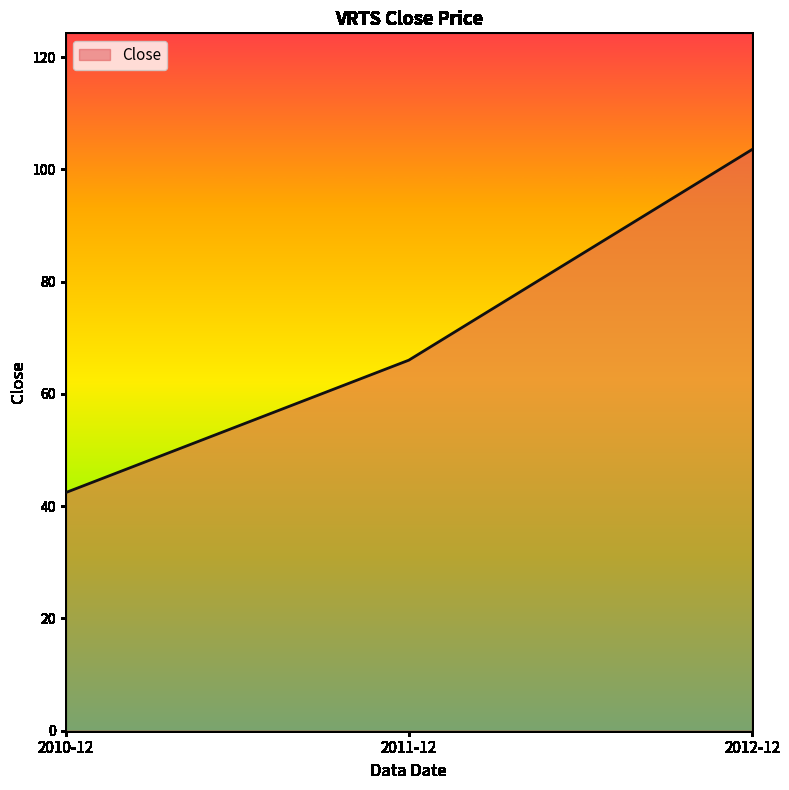

Approximately how many times larger is the value at 2011-12 compared to 2010-12?

1.6